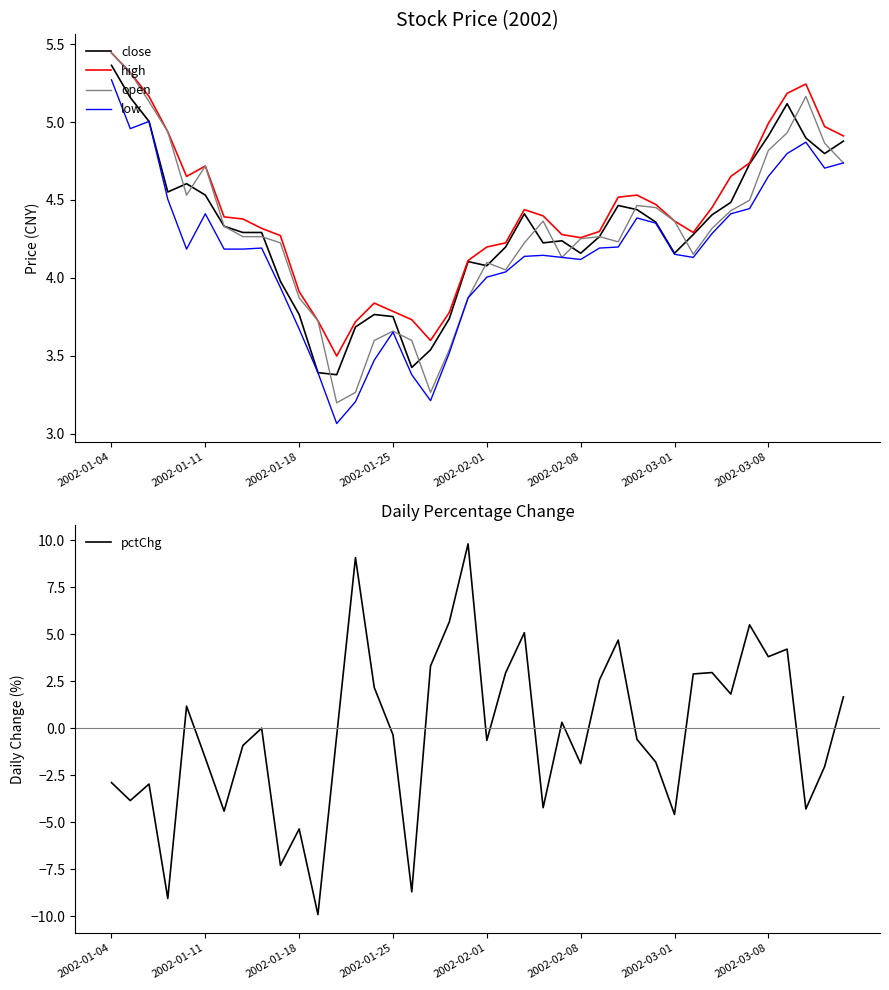

The high series shows 4.7 at 2002-01-11. True or false?

True